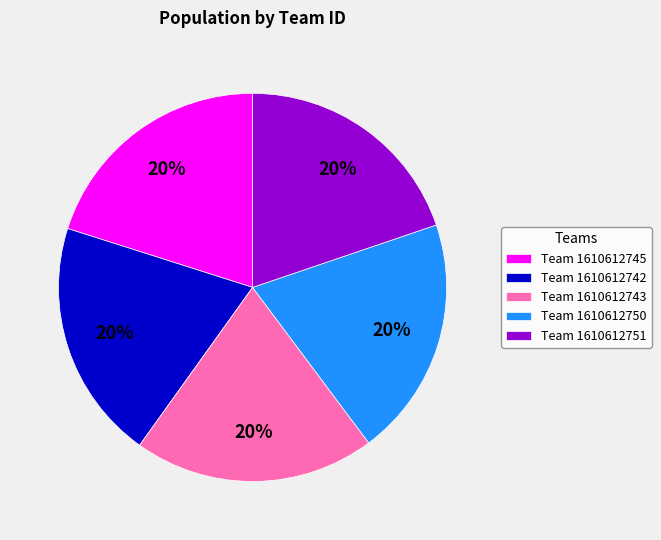

Is there any slice that represents more than half of the pie?

No